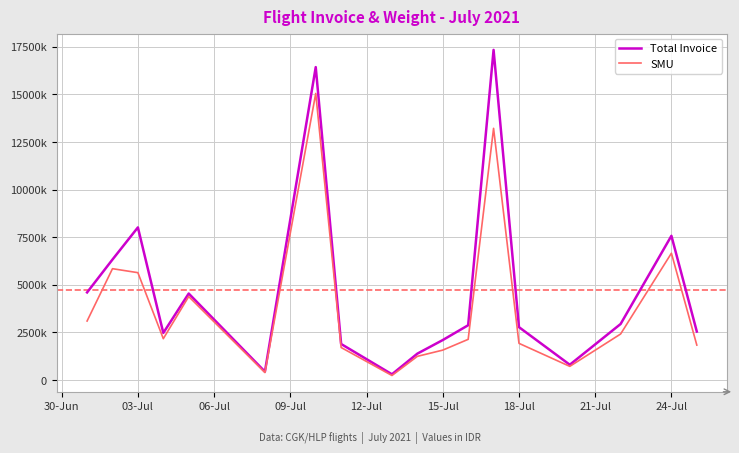

True or false: SMU has more than 1 interior local peaks.

True